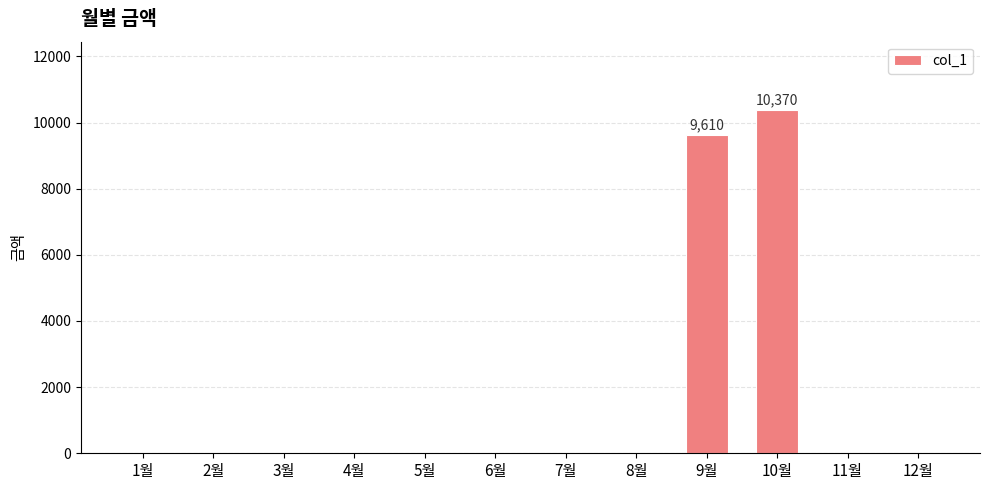

Reading left to right, extract all data points from this chart.

0	0	0	0	0	0	0	0	9610	10370	0	0